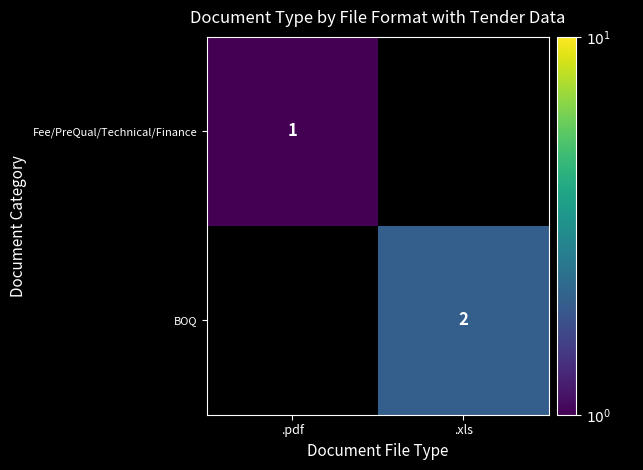

True or false: Fee/PreQual/Technical/Finance has a value of 0 at .pdf.

False